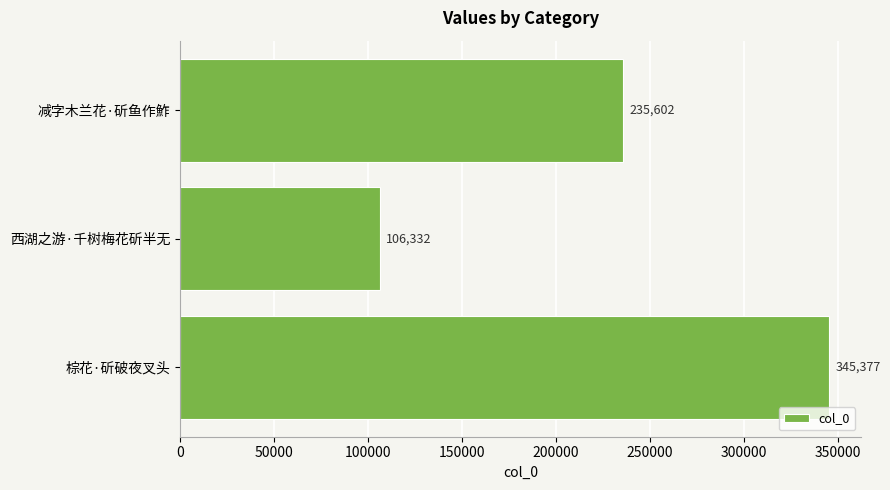

Reading bottom to top, extract all data points from this chart.

棕花·斫破夜叉头=345377	西湖之游·千树梅花斫半无=106332	减字木兰花·斫鱼作鮓=235602